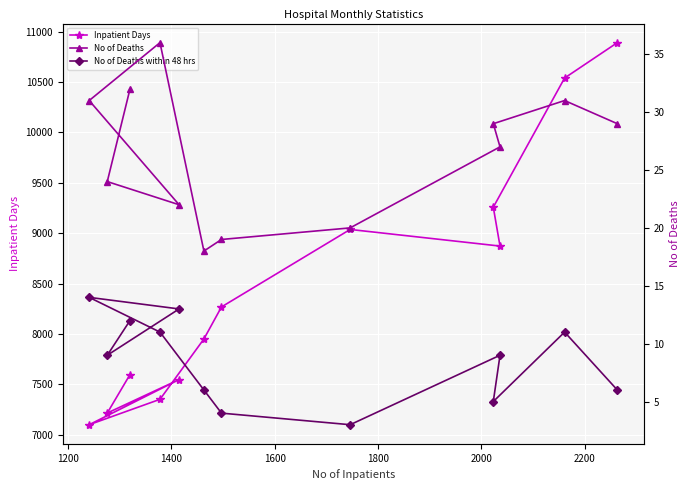

What is the minimum value for Inpatient Days?

7099